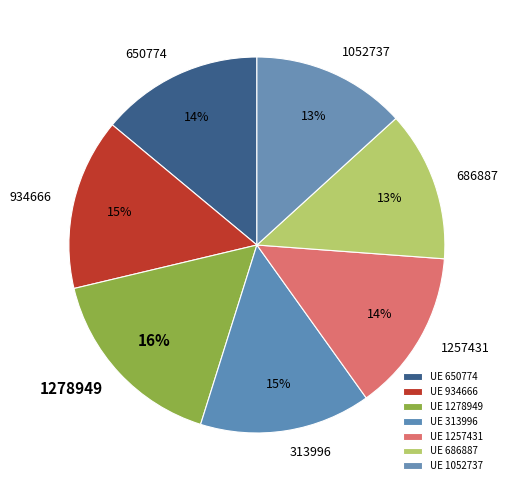

Do 1052737 and 934666 together represent more than half of the pie?

No